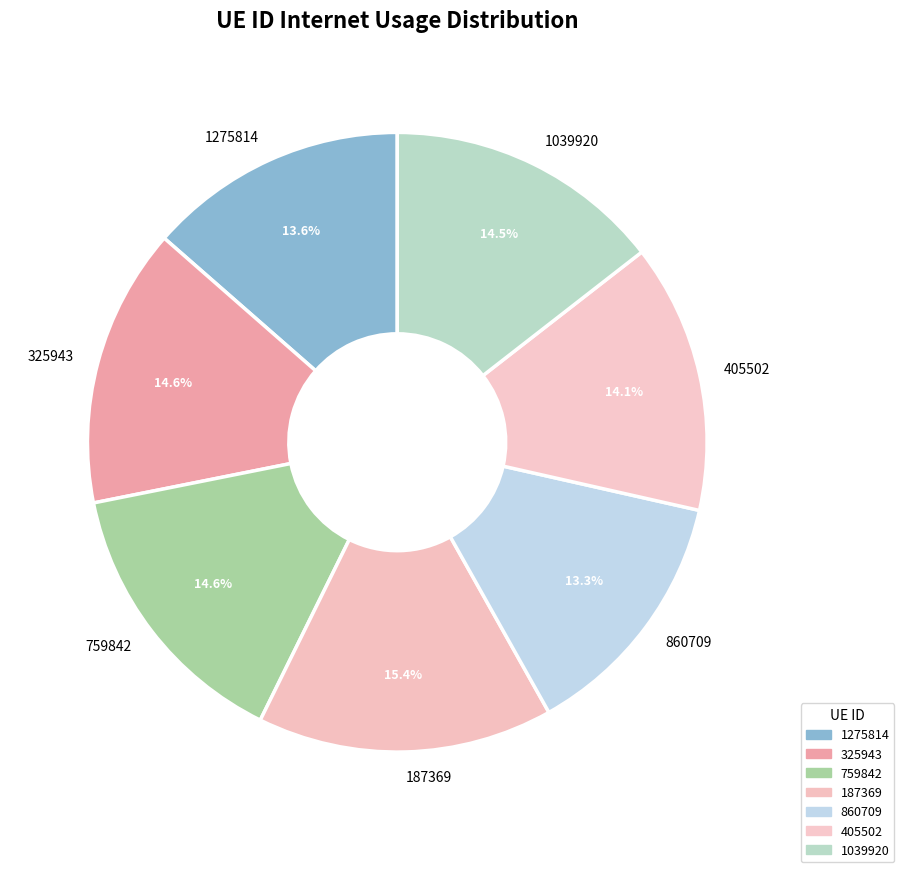

What percentage is NOT represented by 860709?

86.7%